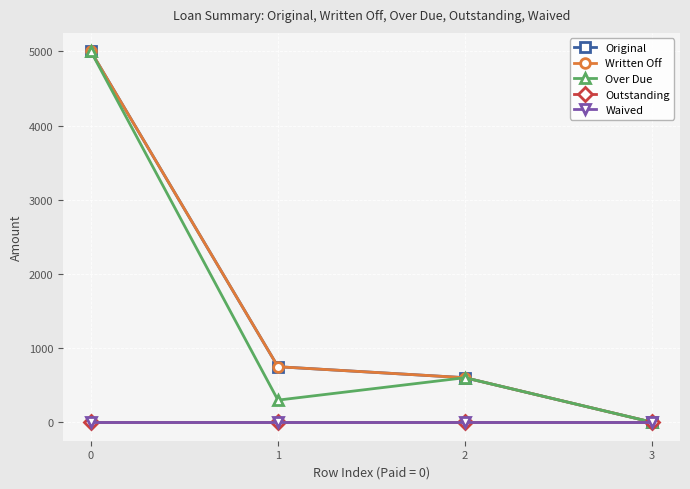

Is this an area chart (filled region under the line)?

No